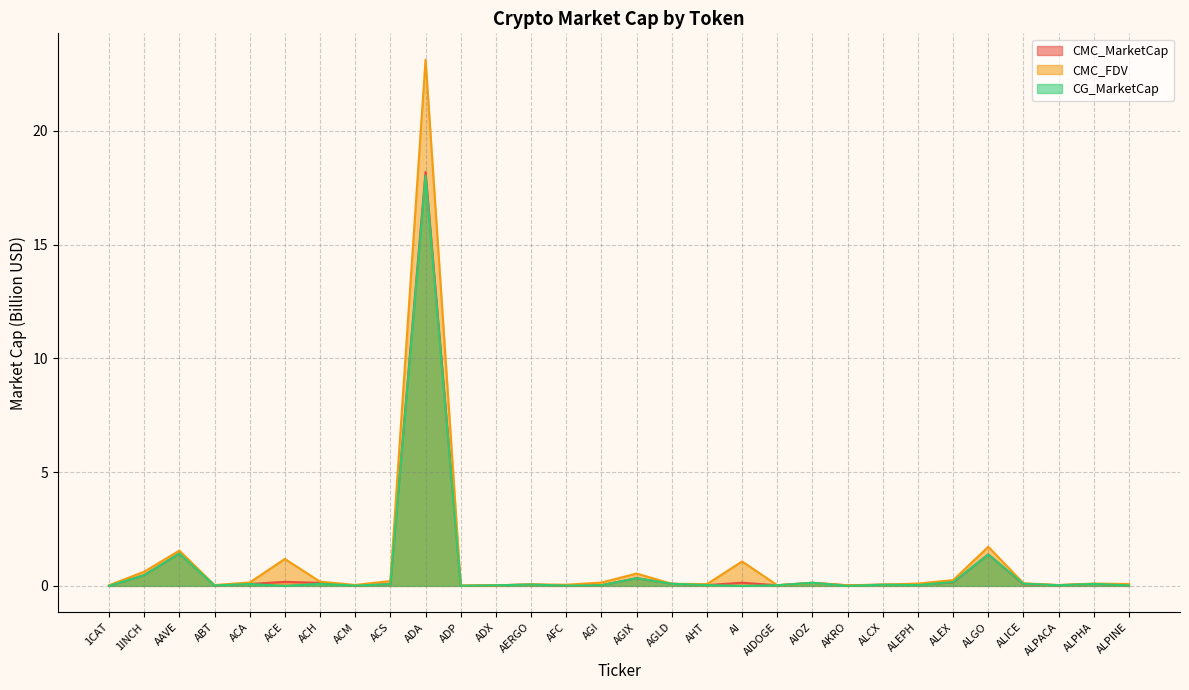

What is the difference between the maximum and second lowest values in the CMC_MarketCap series?

18.2